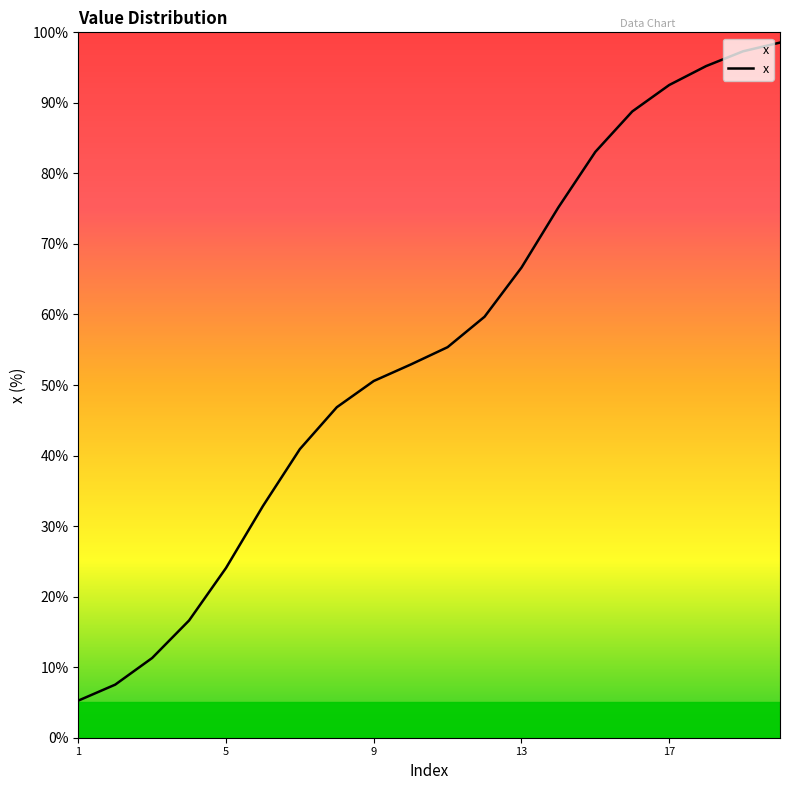

What is the minimum value shown in the chart?

5.3